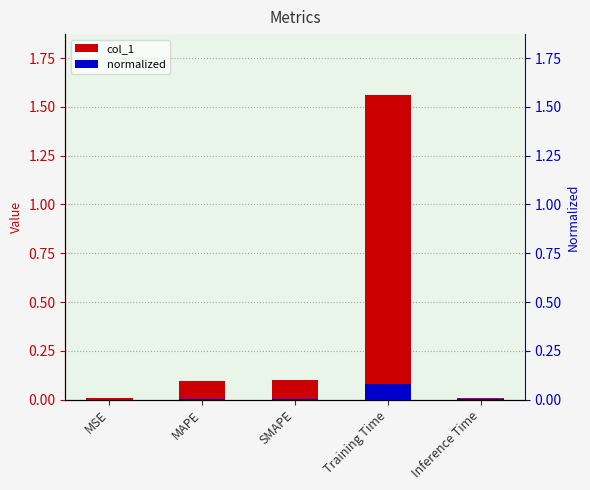

At which category does the chart reach its minimum across all series?

MSE